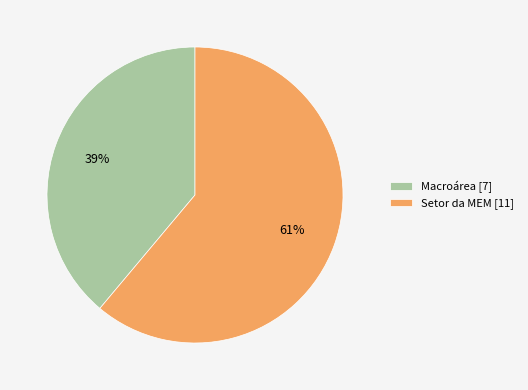

How many segments does this pie chart have?

2